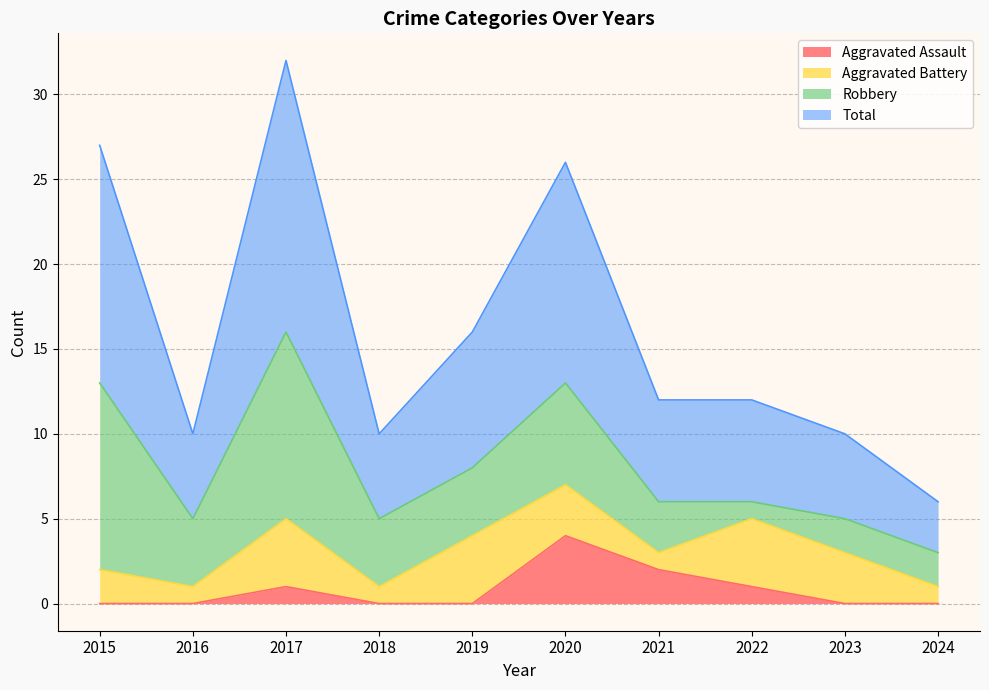

Which series has the widest spread of values?

Total